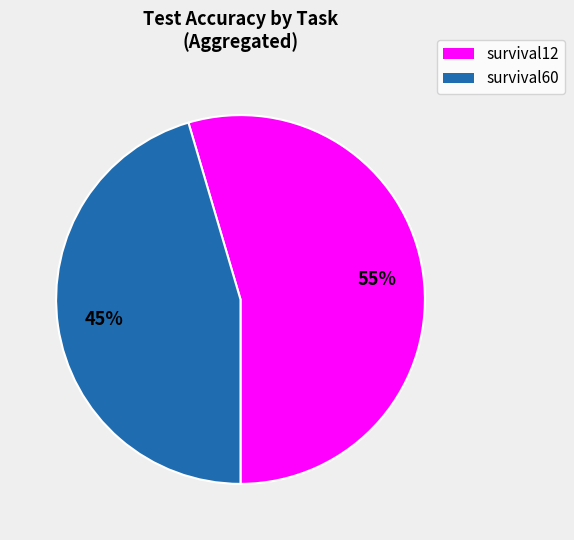

To the nearest percent, what is the average slice percentage?

50%